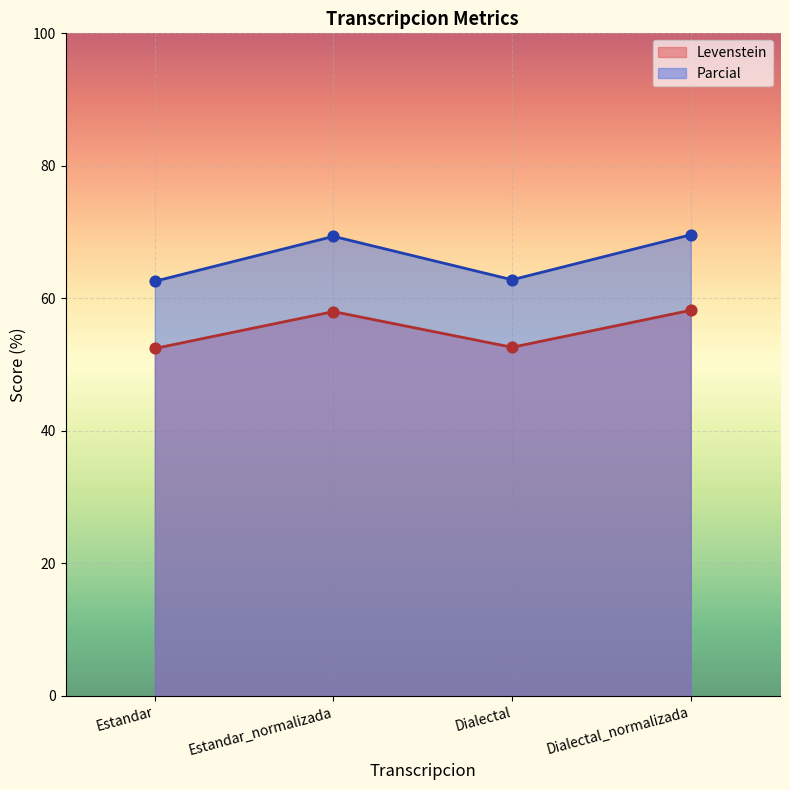

At which category is the sum across all series the highest?

Dialectal_normalizada